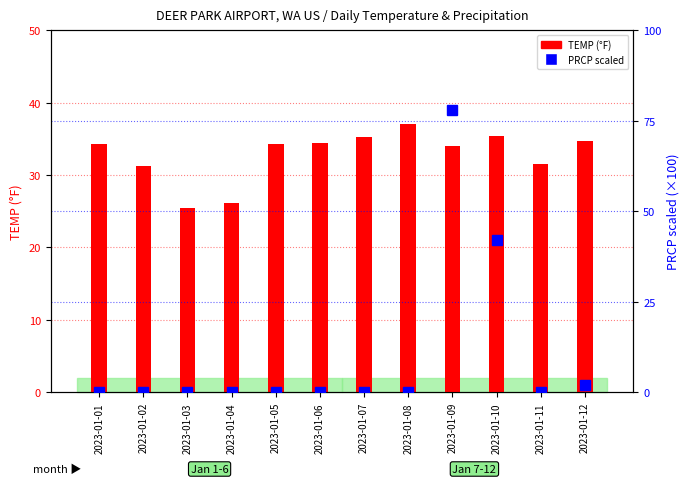

Between 2023-01-05 and 2023-01-07, which is larger?

2023-01-07